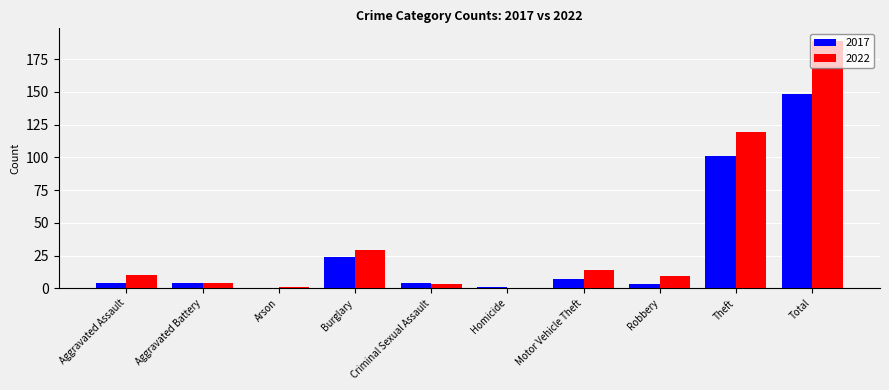

At which label is 2017 closest to 74?

Theft